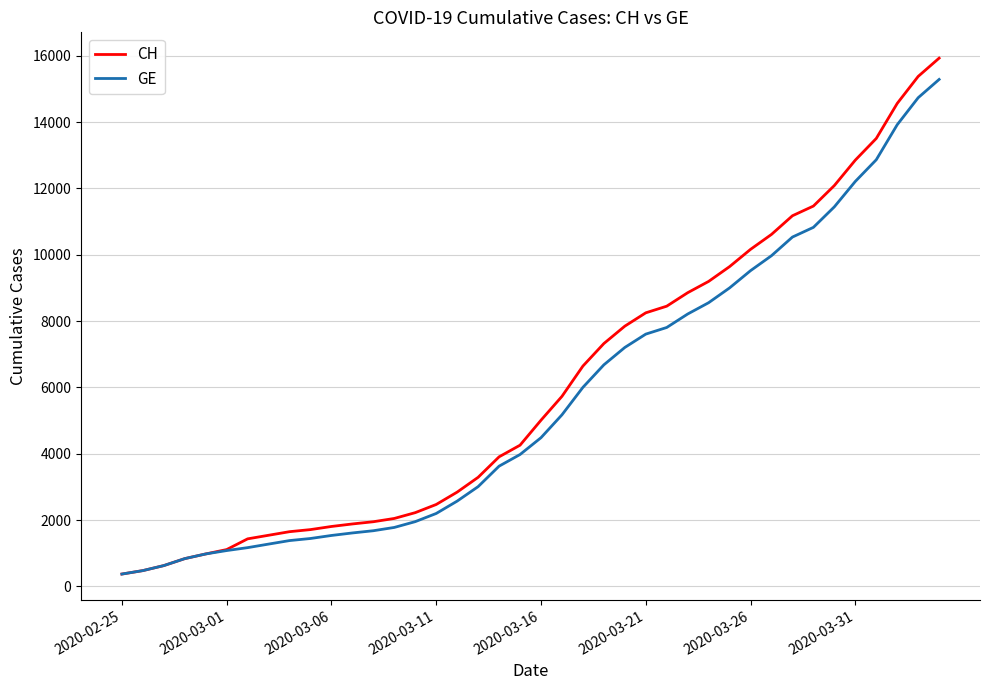

Which series has the widest spread of values?

CH